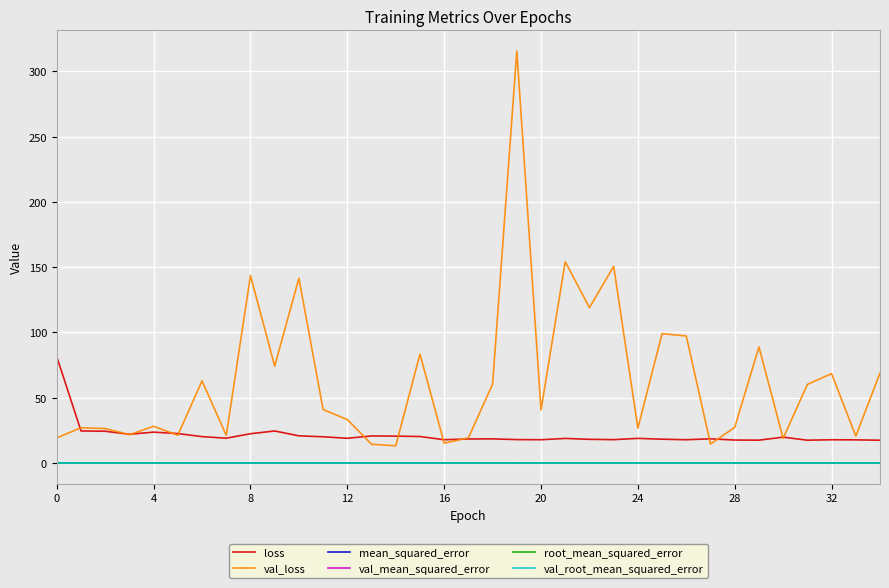

Which series has the largest total across all categories?

val_loss